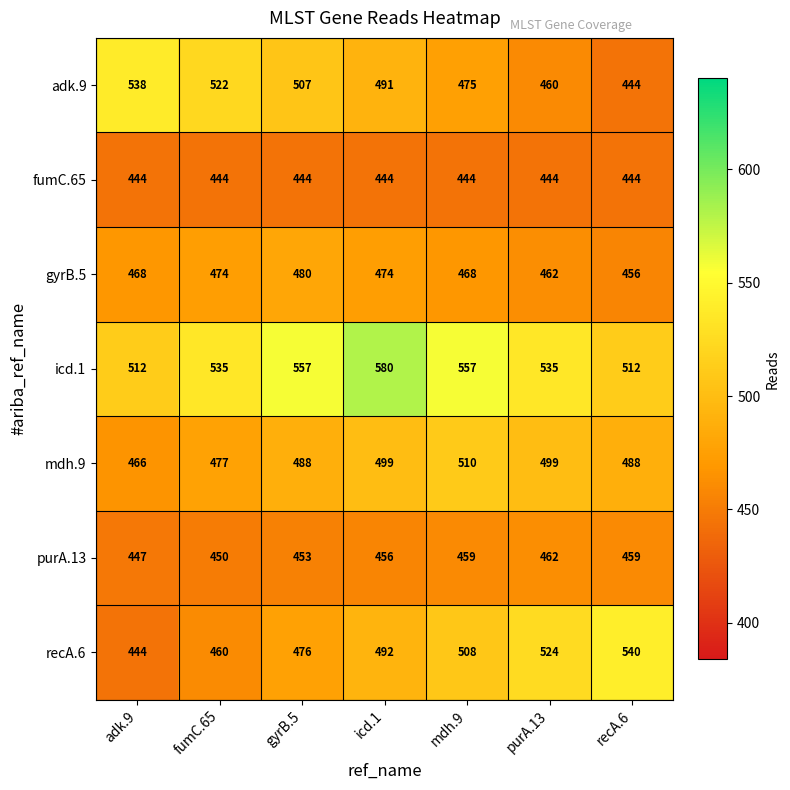

What value does the purA.13 series have at adk.9, to the nearest 10?

450